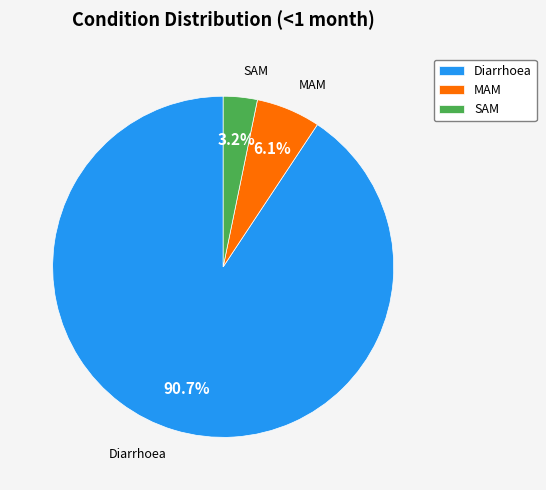

To the nearest percent, what is the average slice percentage?

33%